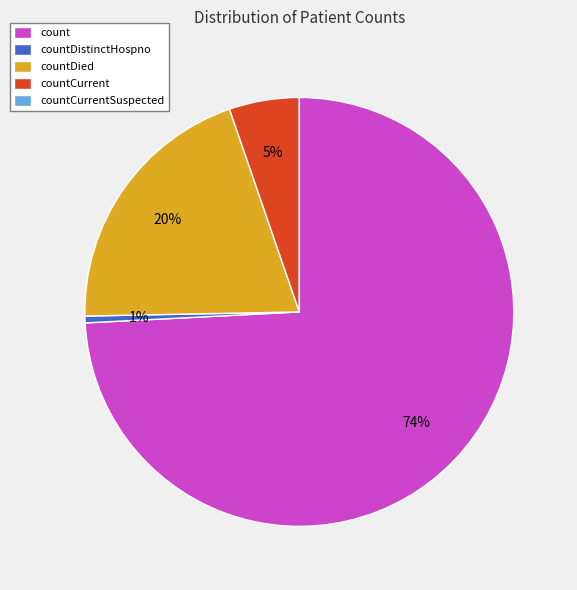

Which category has the biggest portion of the pie?

count